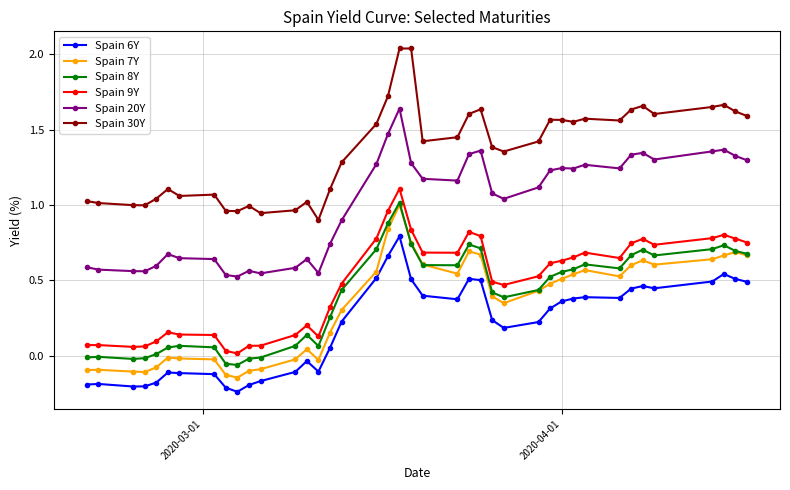

True or false: Spain 6Y and Spain 30Y intersect in this chart.

False